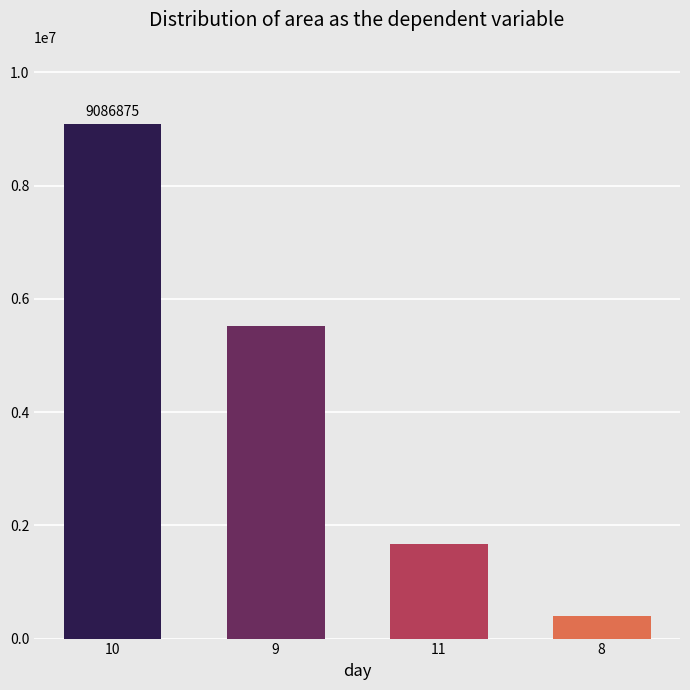

List the labels in order of value, largest first.

10, 9, 11, 8